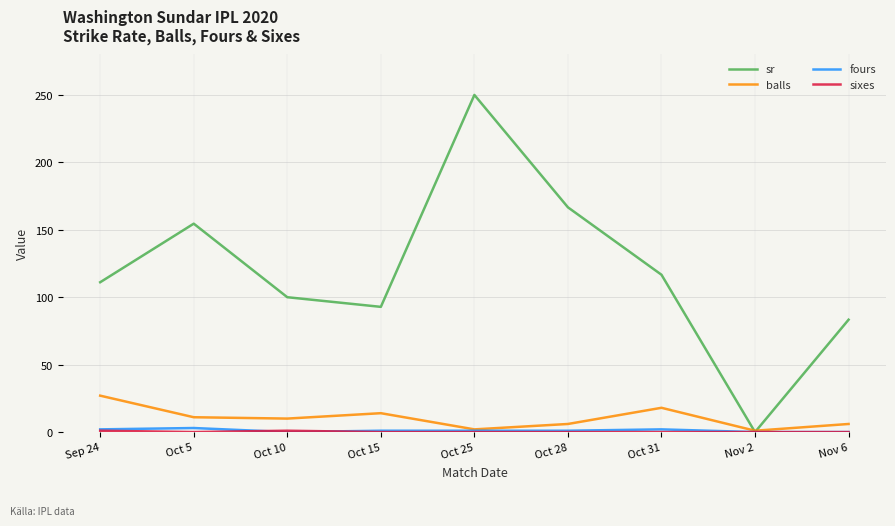

Between Sep 24 and Oct 28, which series saw the biggest shift?

sr